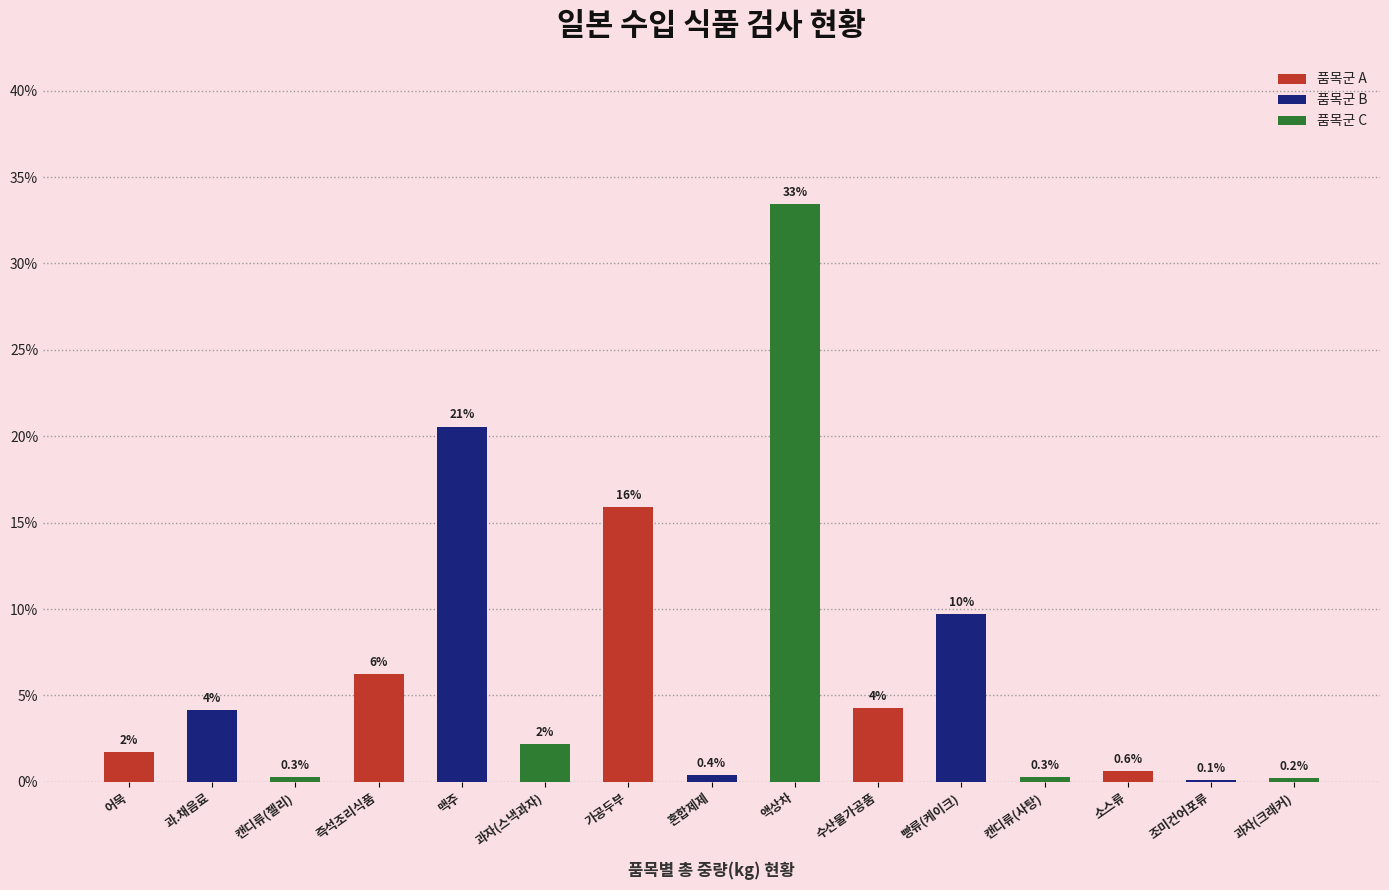

What is the difference between the values at 과.채음료 and 조미건어포류?

4.1